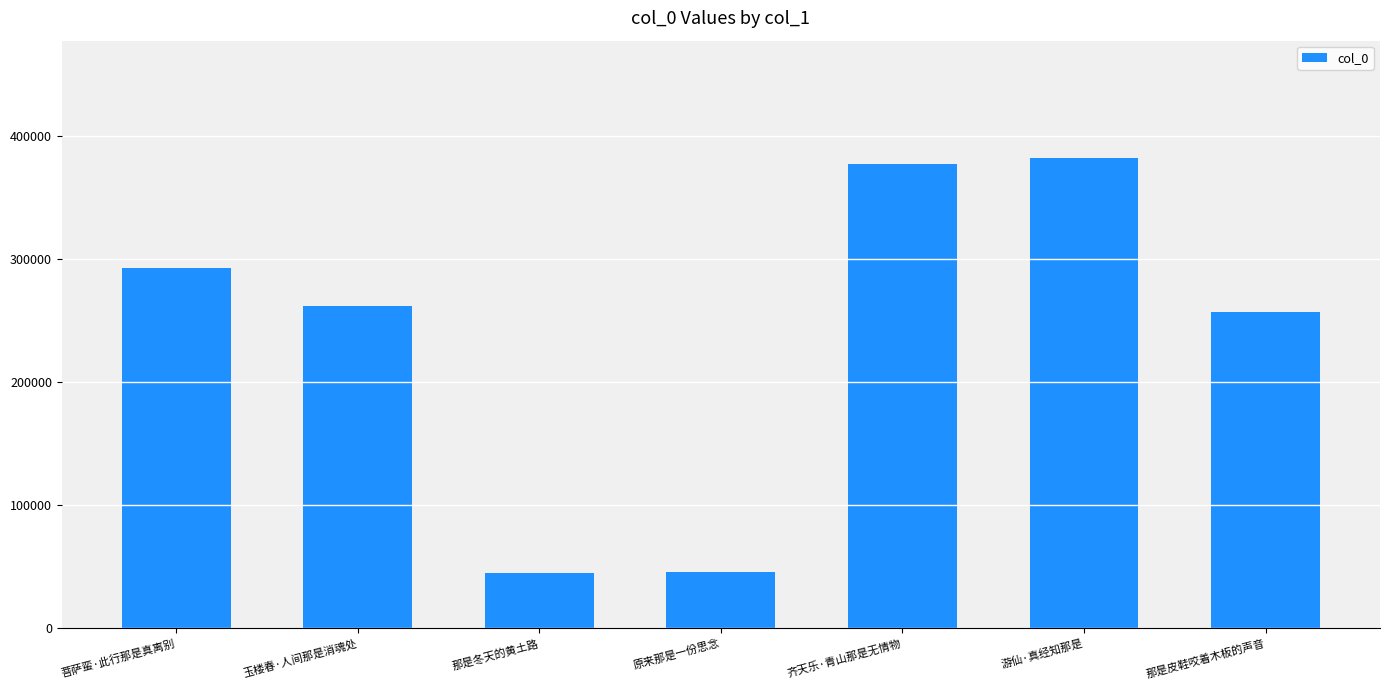

What is the label of the 2nd bar from the right?

游仙·真经知那是